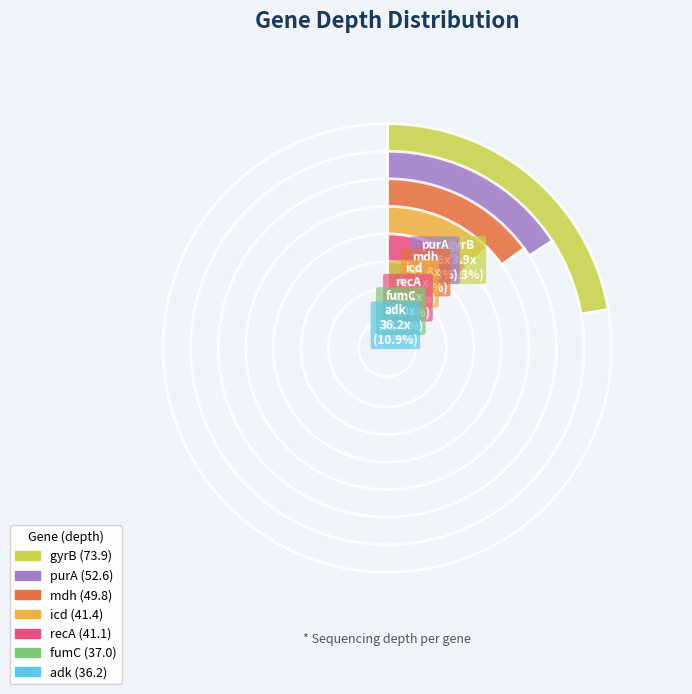

What percentage is NOT represented by purA?

84.2%